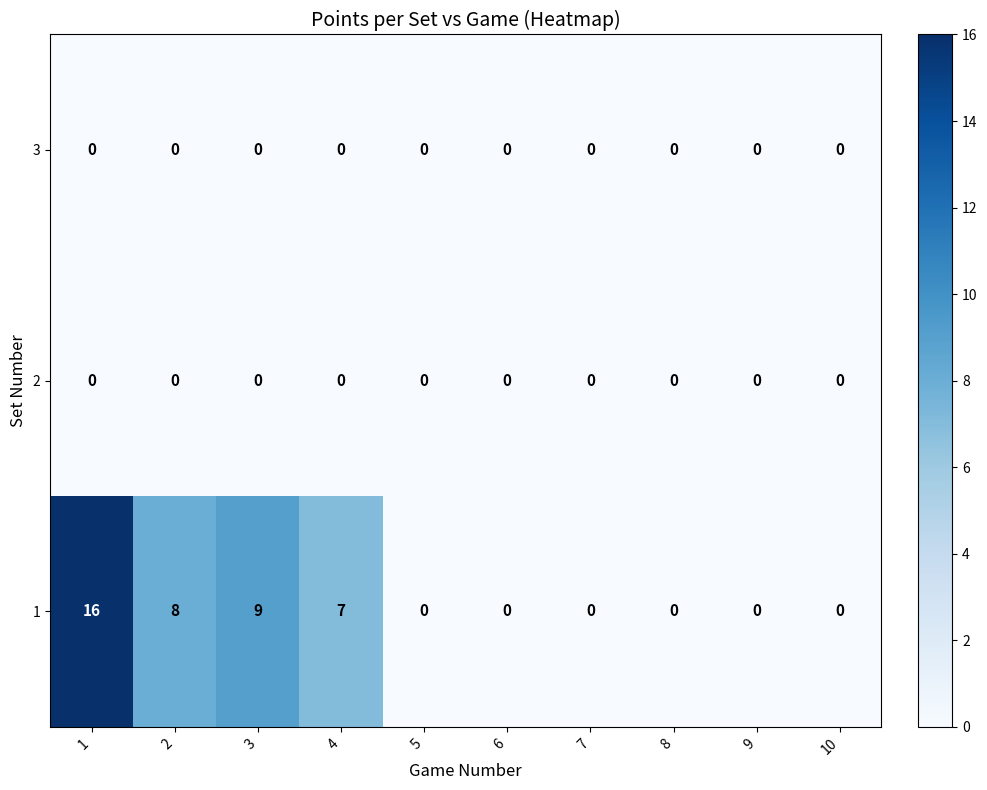

What is the difference between the maximum and minimum values in the 1 series?

16